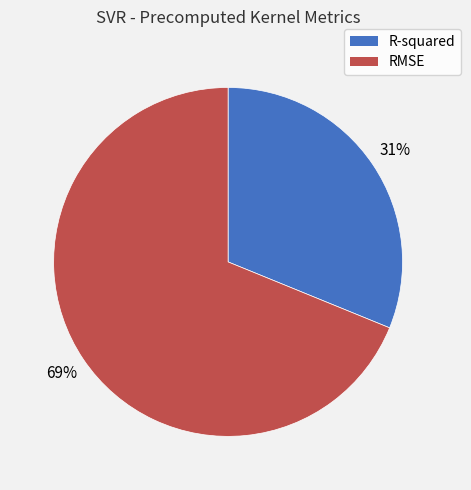

Does R-squared represent more than half of the total?

No